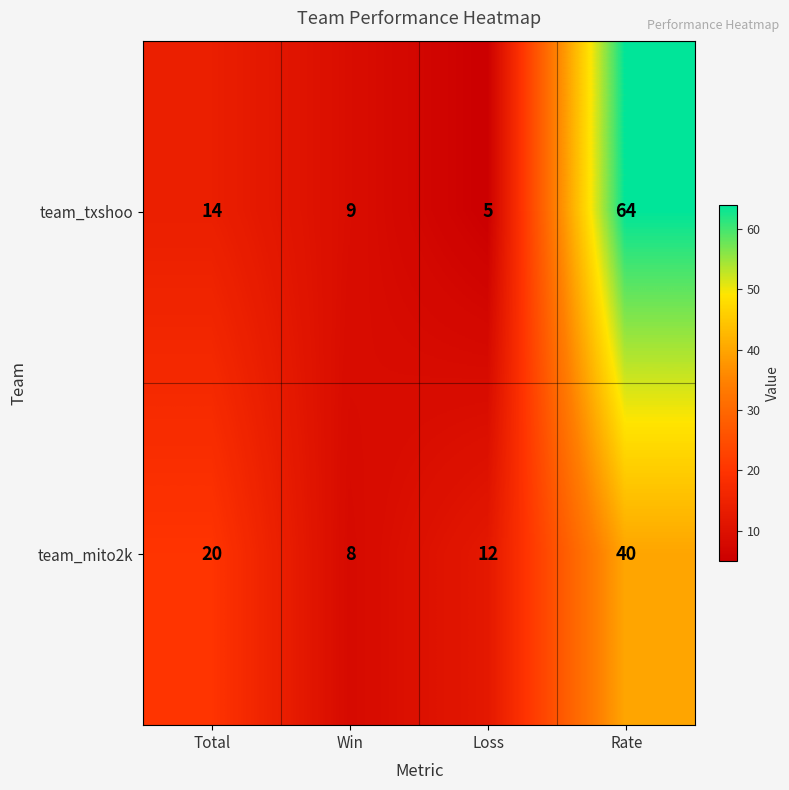

What is the total value across all series at Loss?

17